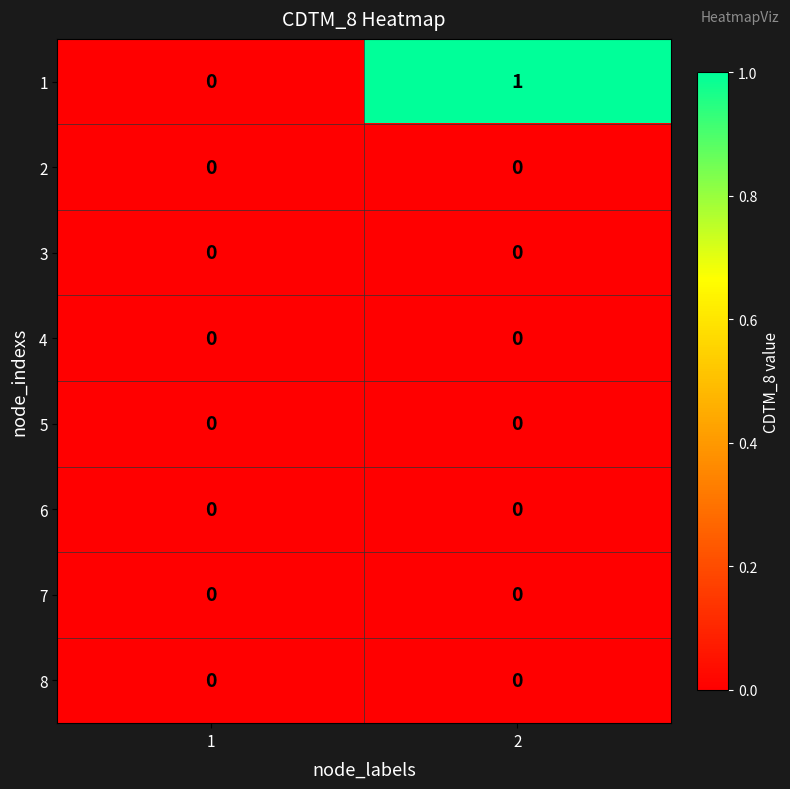

The value of 6 at 1 is 0. True or false?

True